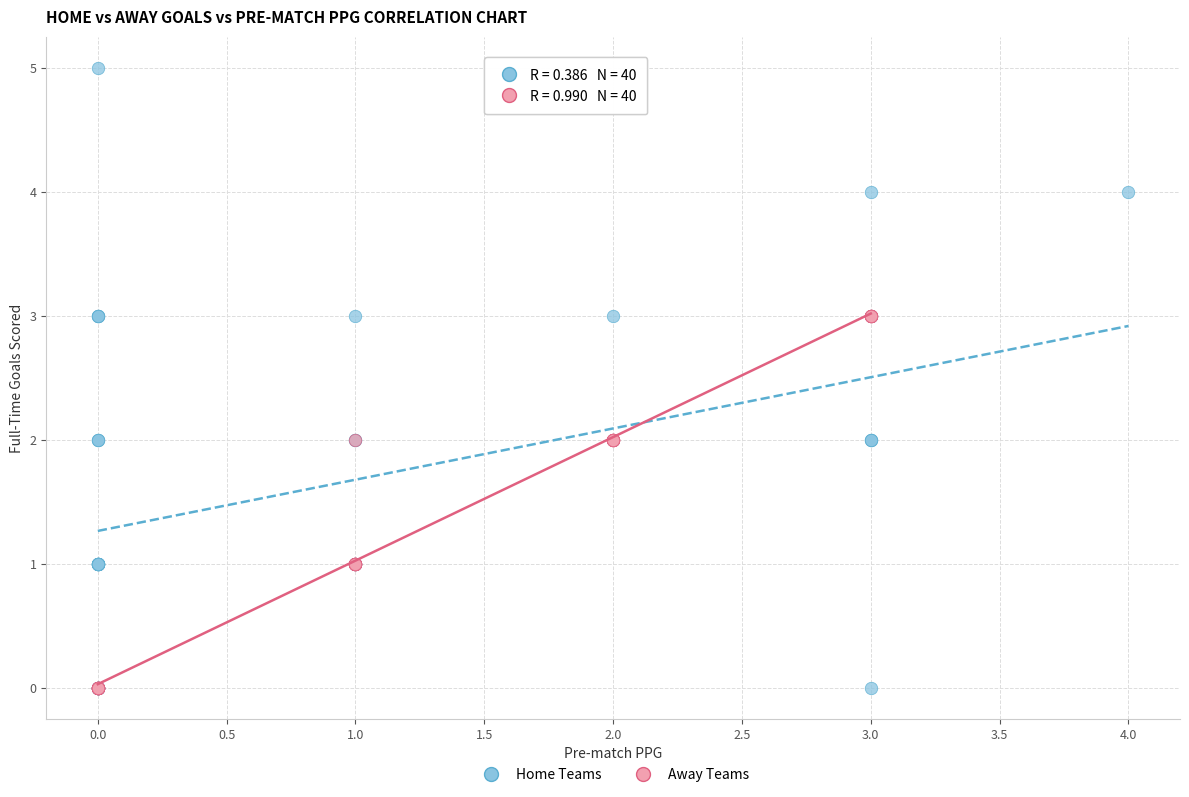

Which series has the widest spread of Y values?

Home Teams